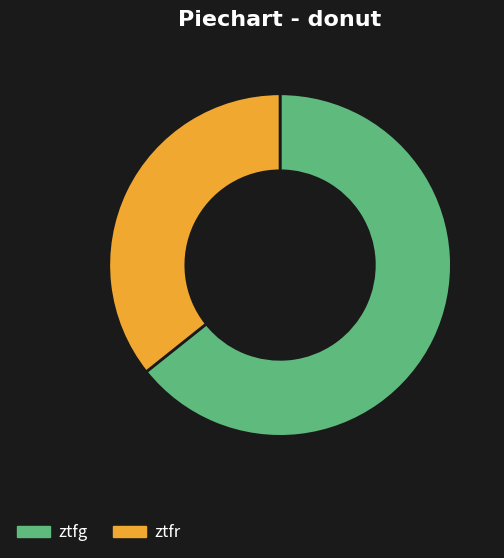

Combined, do ztfr and ztfg account for over 50%?

Yes